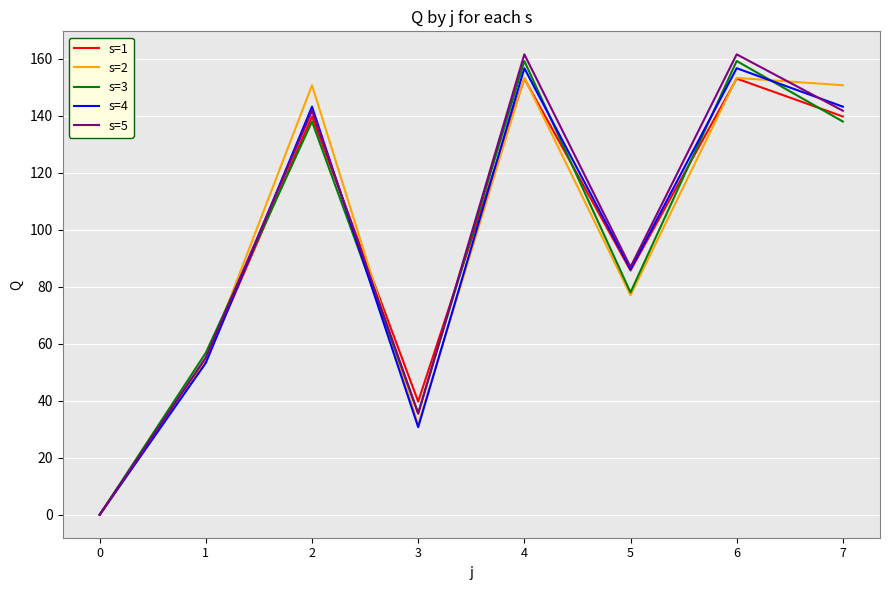

Where is s=5 nearest to the value 80?

5